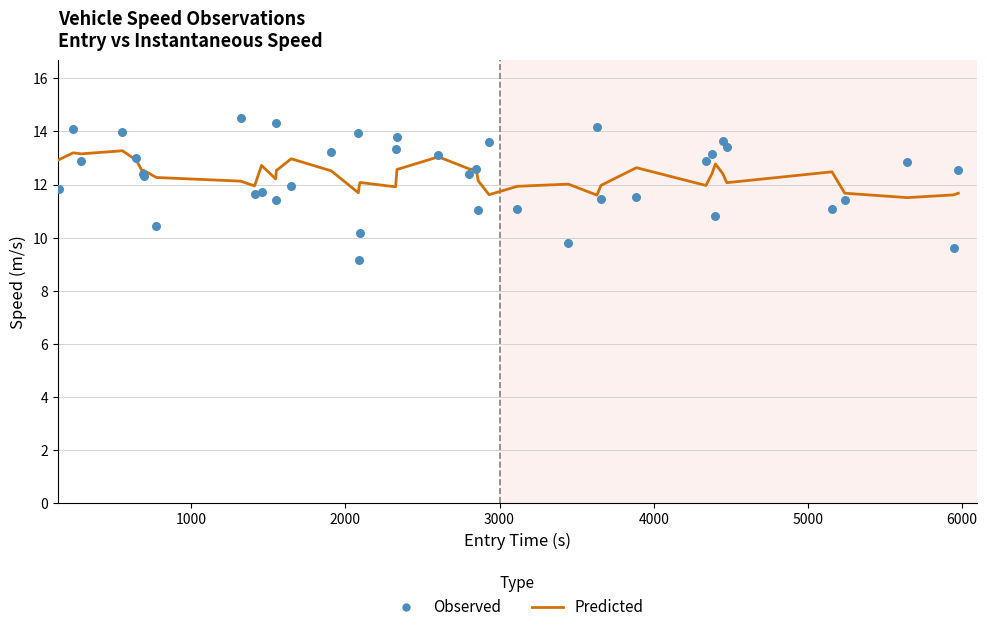

Which series contains the highest Y value?

Observed